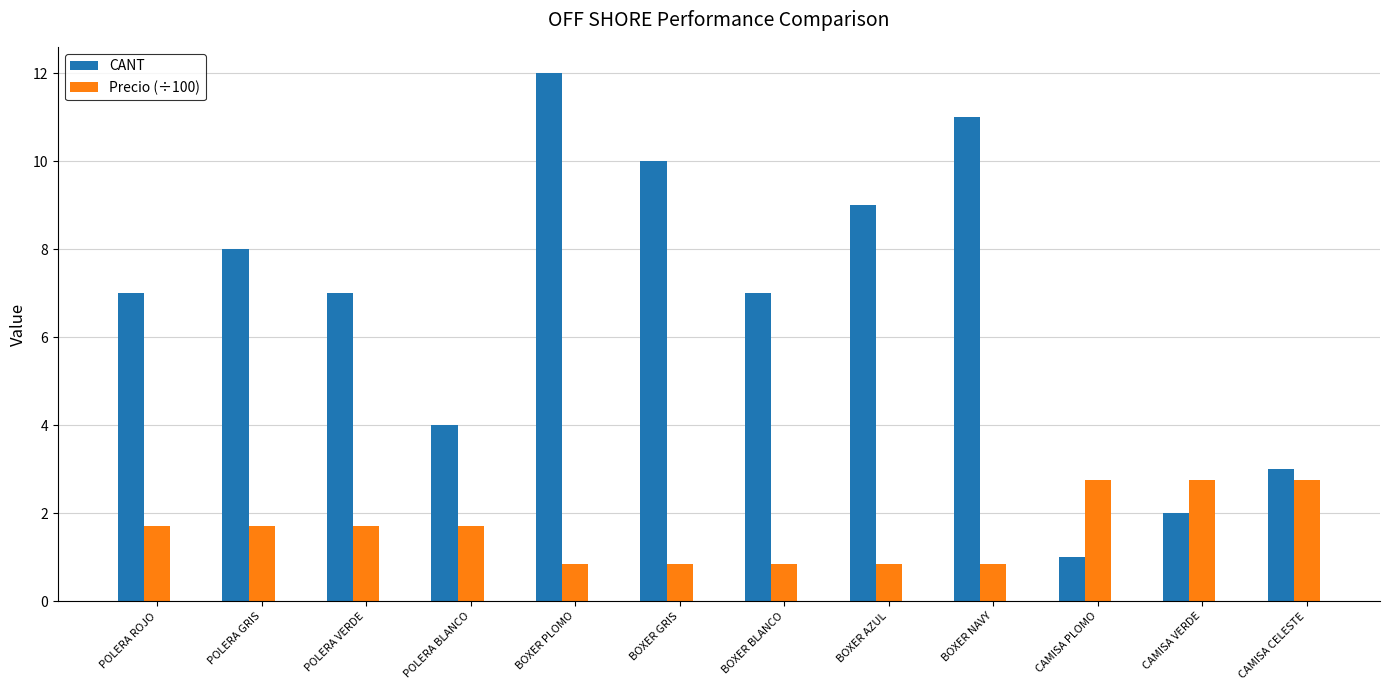

Does the chart contain any negative values?

No